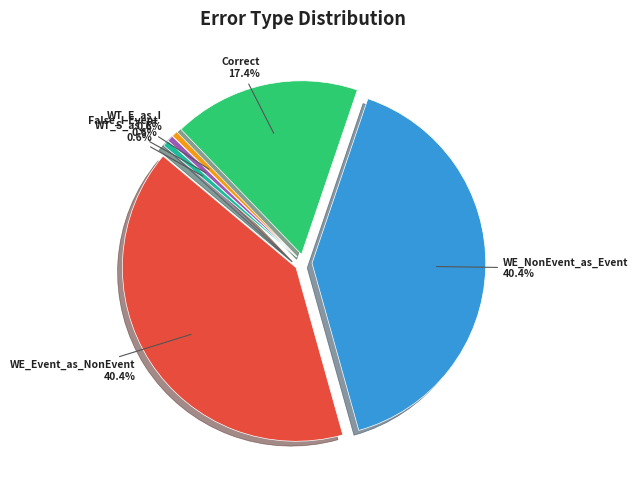

Rank the categories by value from highest to lowest.

Wrong_Entity_Event_as_NonEvent, Wrong_Entity_NonEvent_as_Event, Correct, Wrong_Tag_E_as_I, False_I-Event, Wrong_Tag_S_as_E